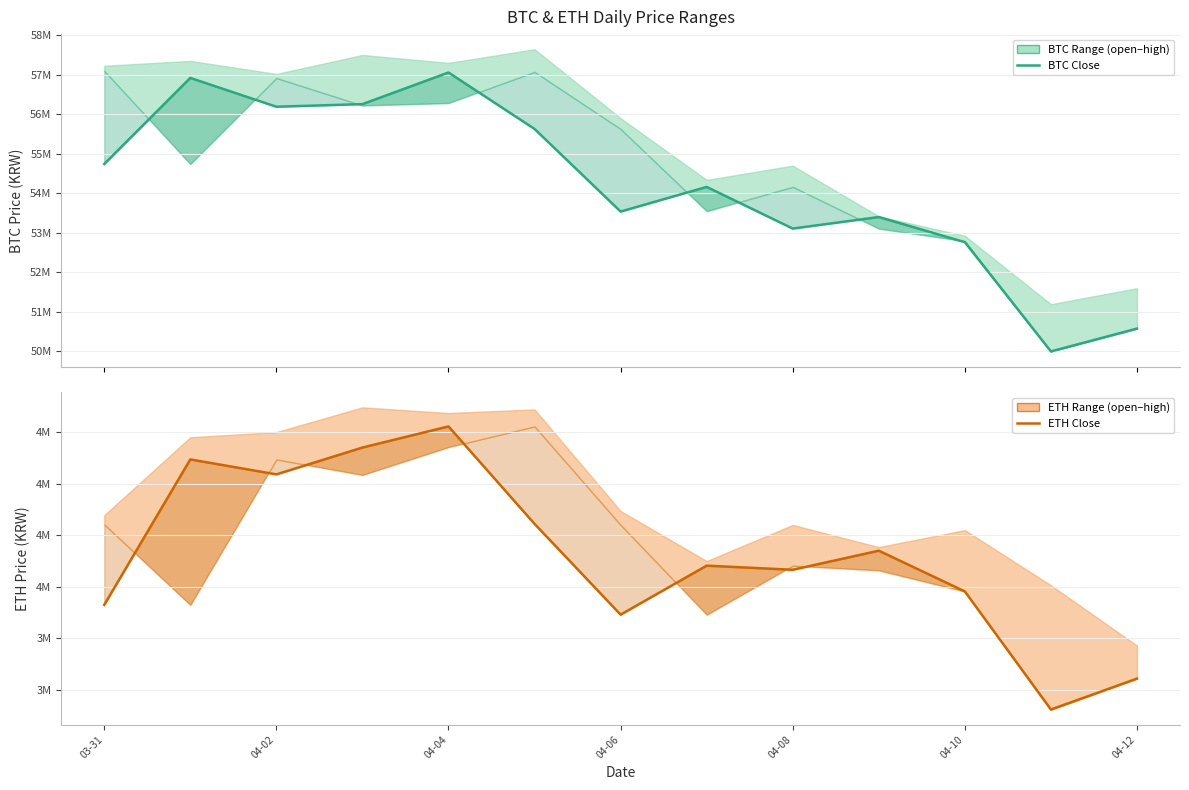

Does the chart display data point markers on the line(s)?

No